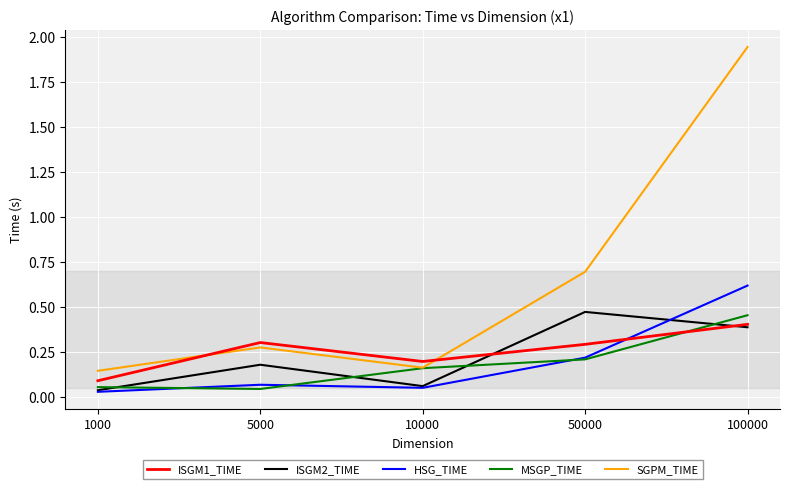

Which series ends up on top after the final intersection of ISGM1_TIME and HSG_TIME?

HSG_TIME